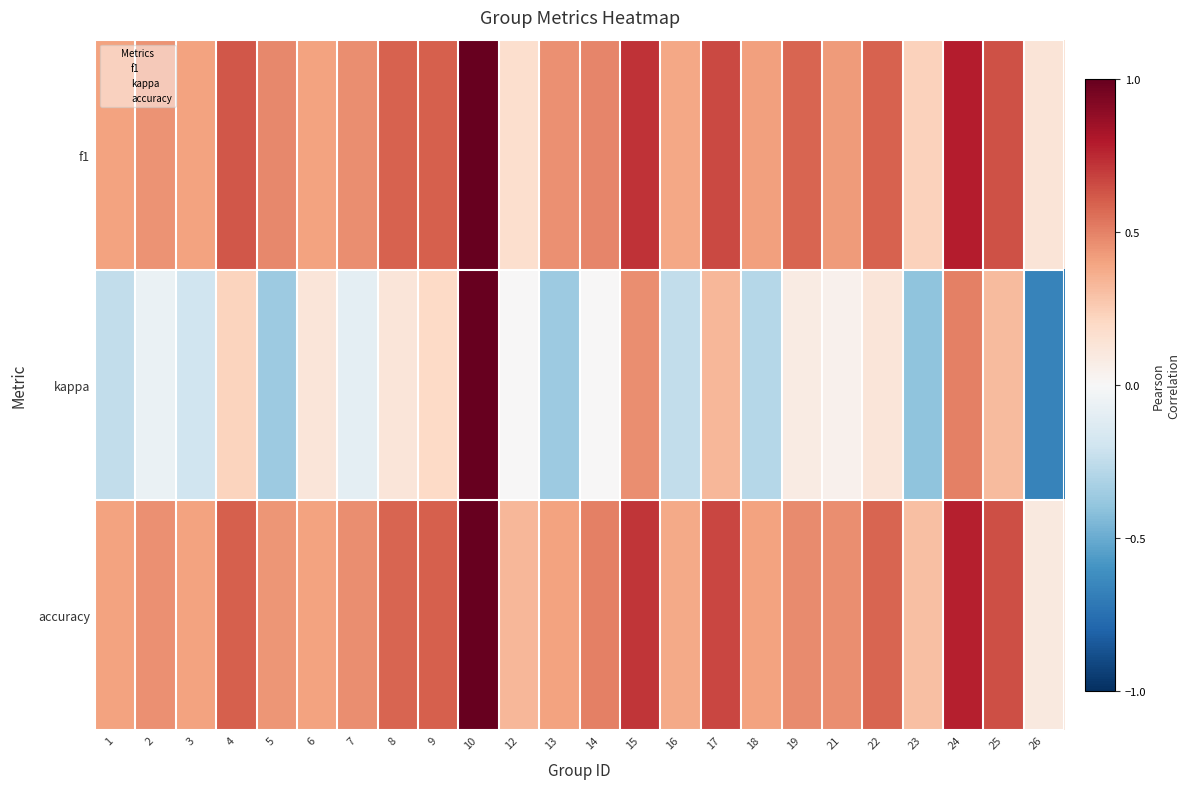

What is the total value across all series at 1?

0.6